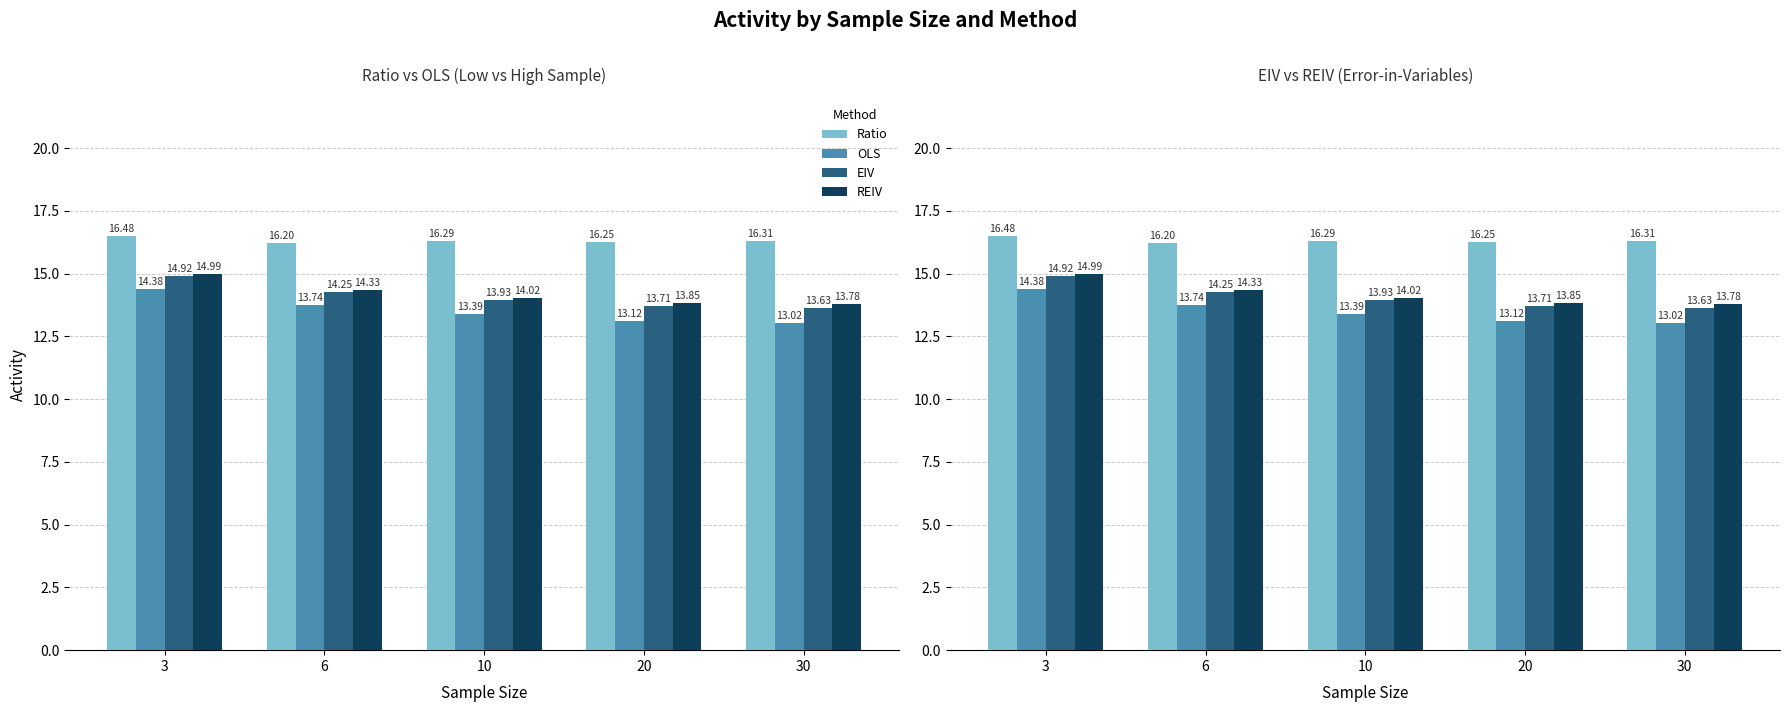

List the labels in order of EIV value, smallest first.

30, 20, 10, 6, 3